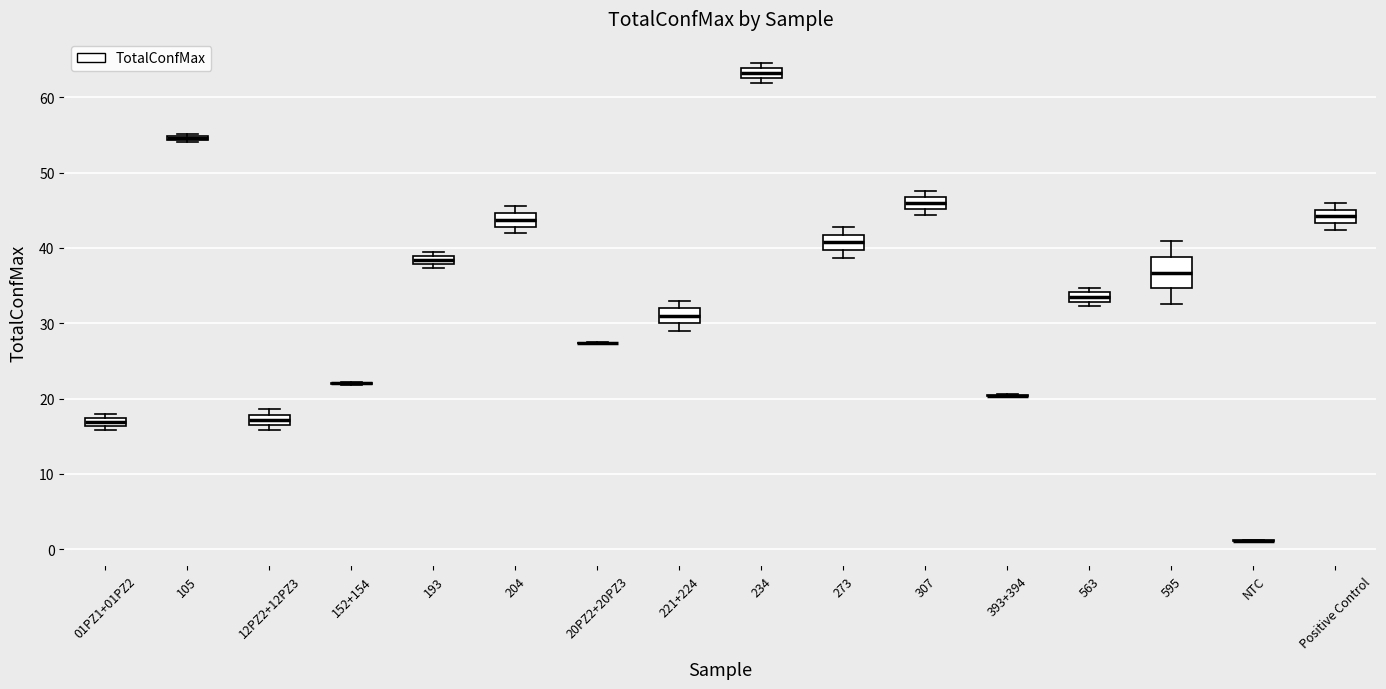

Where is the lower edge of the box for 12PZ2+12PZ3 on the y-axis? The values are not printed on the chart, so give them approximately, as read against the axis.

17